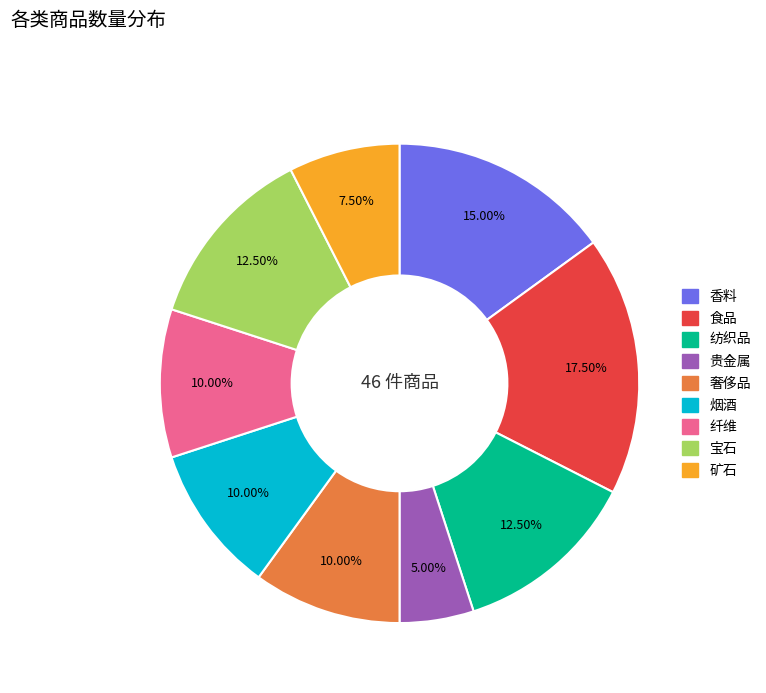

Approximately how many times larger is the value at 食品 compared to 宝石?

1.4